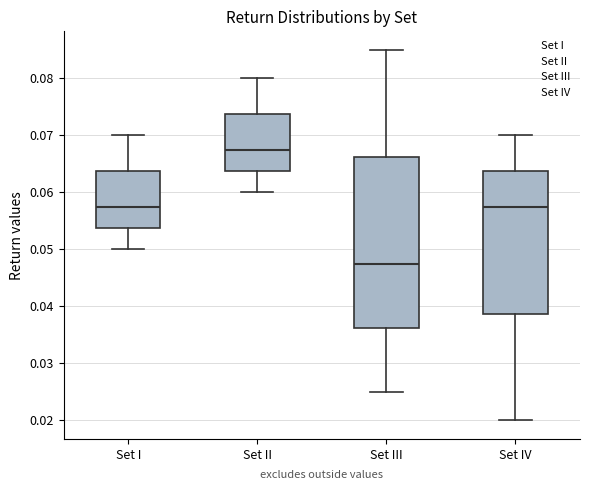

Which box is the tallest, from its lower edge to its upper edge?

Set III